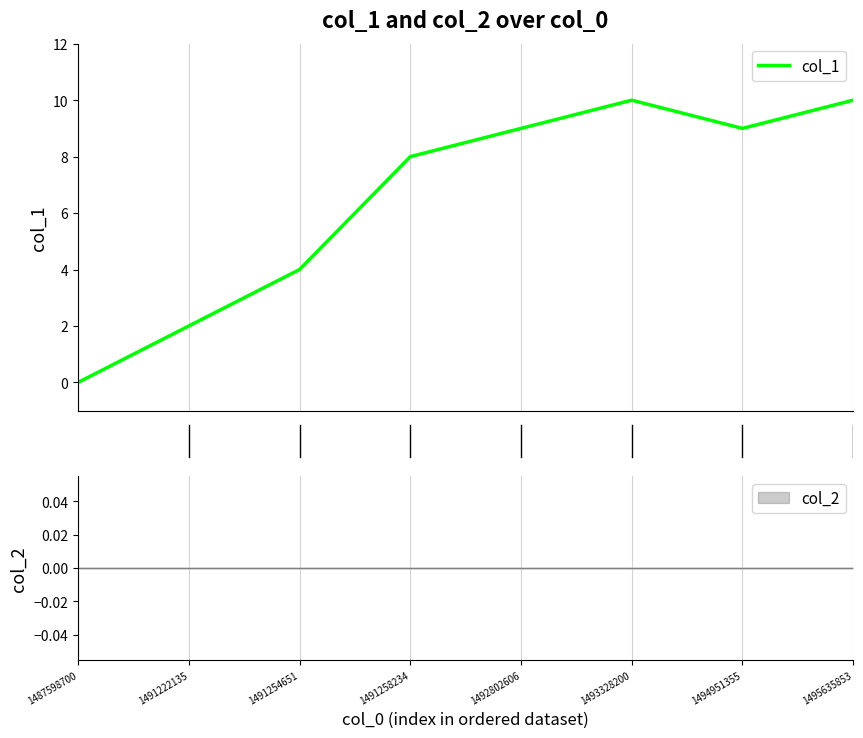

What is the value of the 3rd point from the left?

4